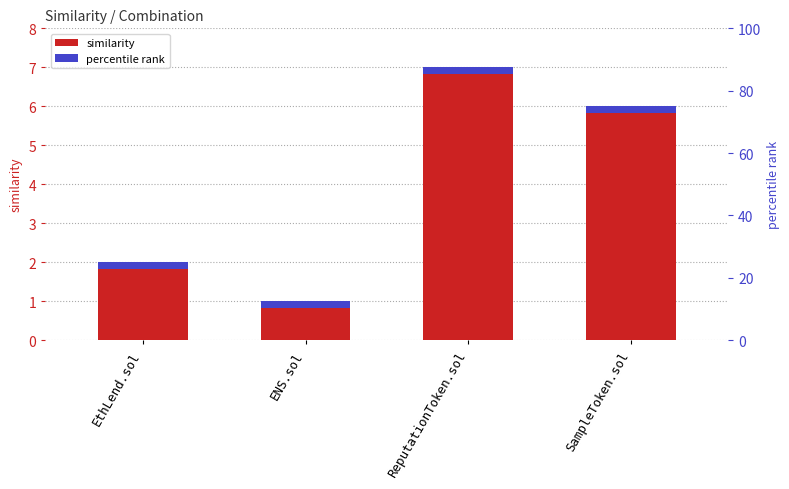

List the labels in order of value, smallest first.

ENS.sol, EthLend.sol, SampleToken.sol, ReputationToken.sol